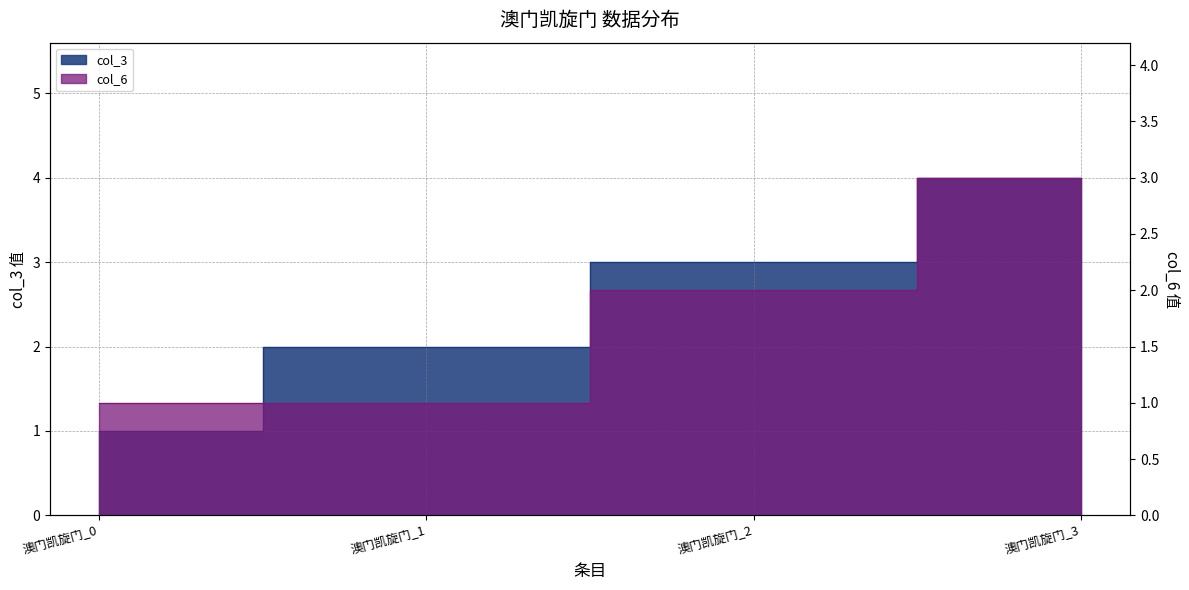

What is the sum of the col_6 values at 澳门凯旋门_3 and 澳门凯旋门_2?

5